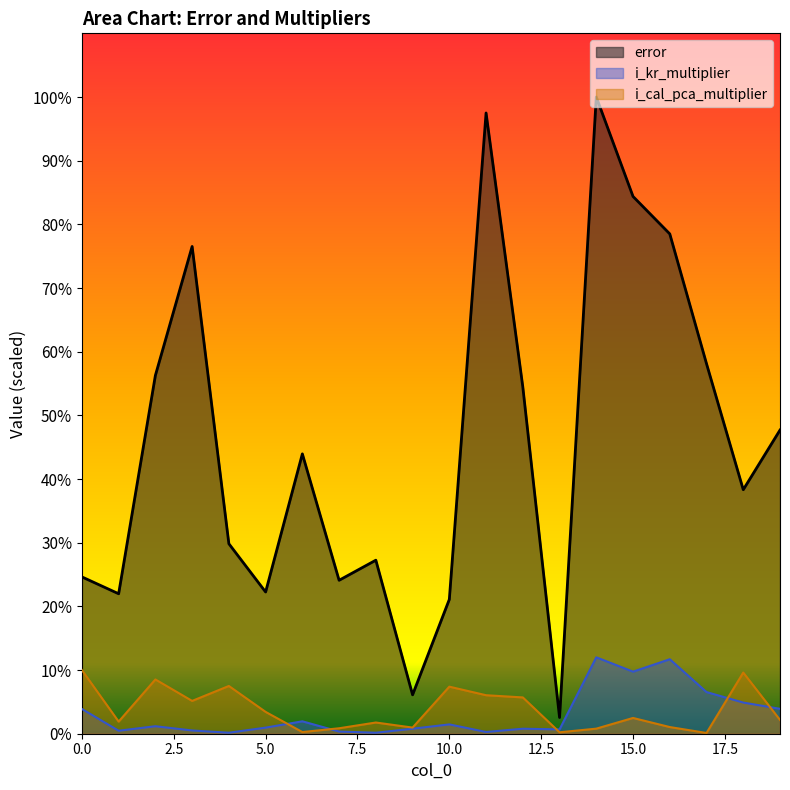

The error series shows 736513.4 at 6. True or false?

True